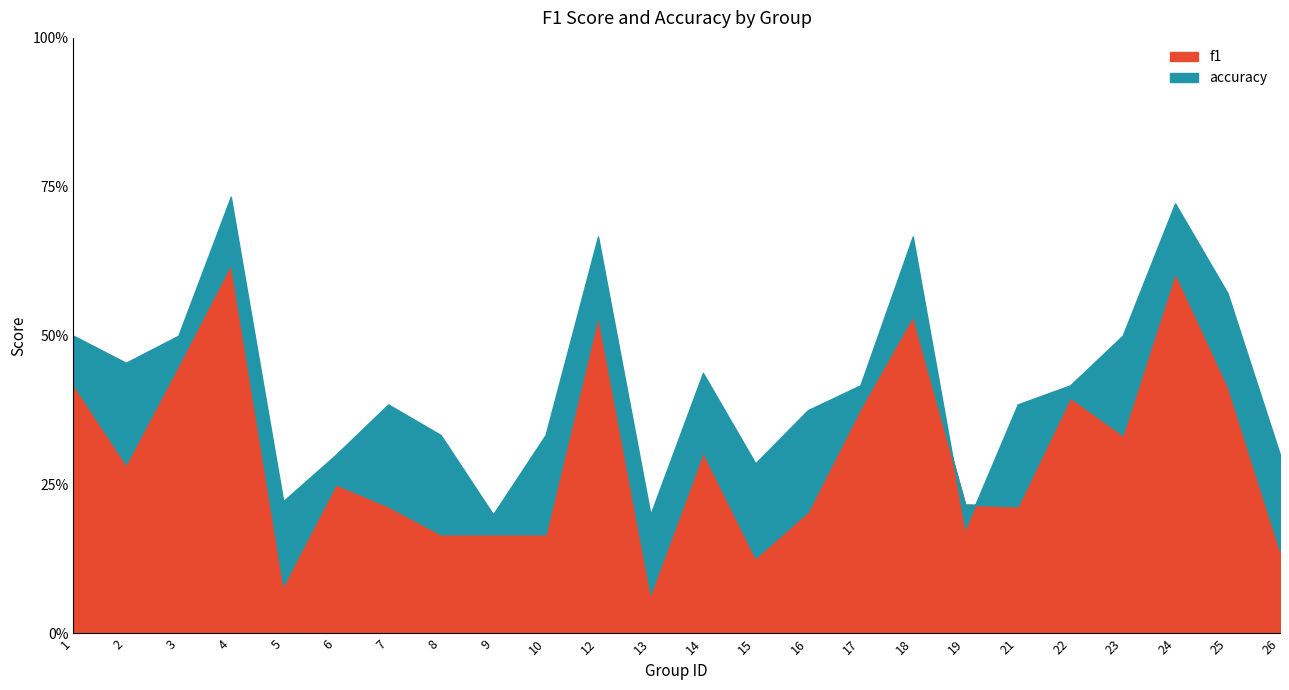

Reading left to right, extract all data points from this chart.

f1: 0.4	0.3	0.5	0.6	0.1	0.3	0.2	0.2	0.2	0.2	0.5	0.1	0.3	0.1	0.2	0.4	0.5	0.2	0.2	0.4	0.3	0.6	0.4	0.1
accuracy: 0.5	0.5	0.5	0.7	0.2	0.3	0.4	0.3	0.2	0.3	0.7	0.2	0.4	0.3	0.4	0.4	0.7	0.2	0.4	0.4	0.5	0.7	0.6	0.3